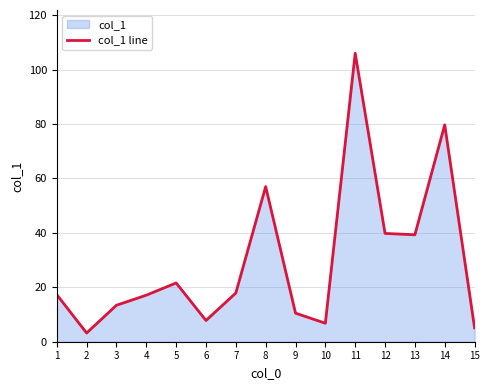

What is the change in value from 9 to 13?

+28.8